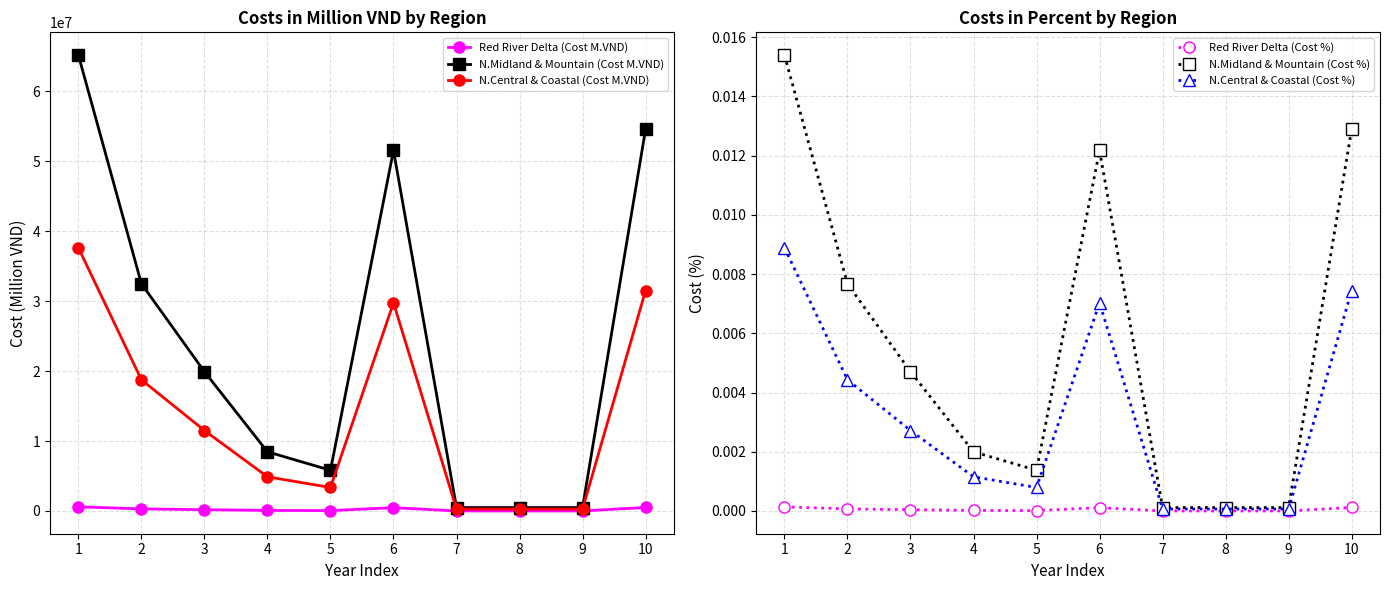

How many distinct data groups are displayed?

6